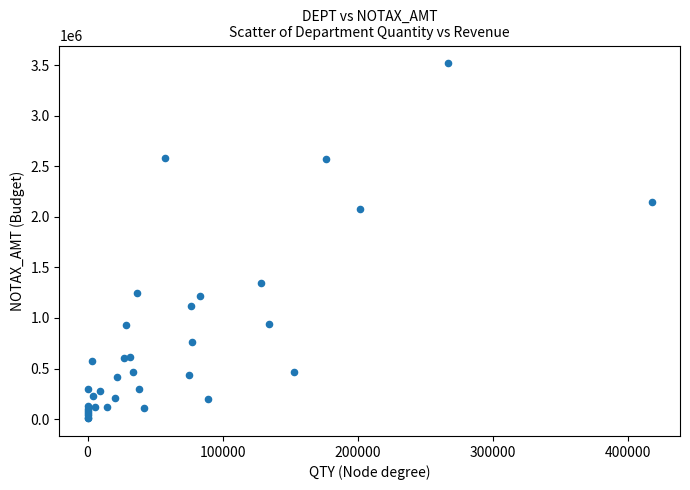

What Y value in the scatter plot is closest to 1764041?

2077321.7